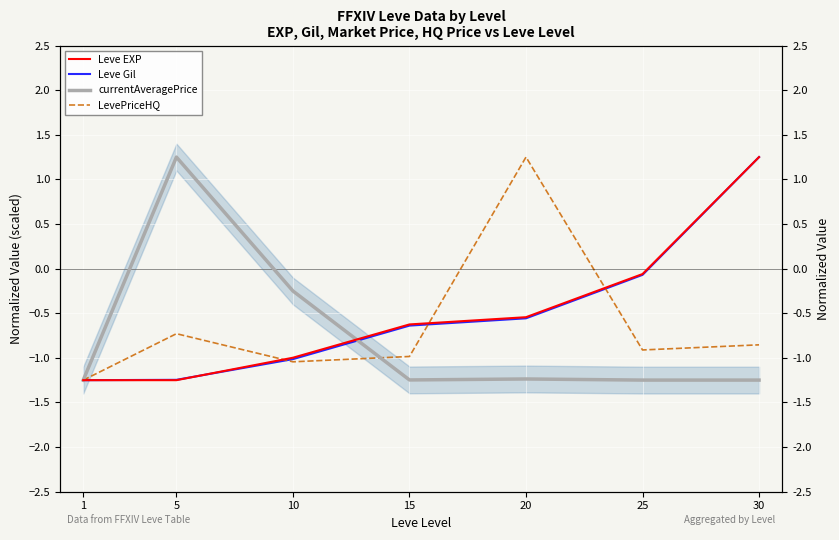

How many categories are shown in the chart?

7